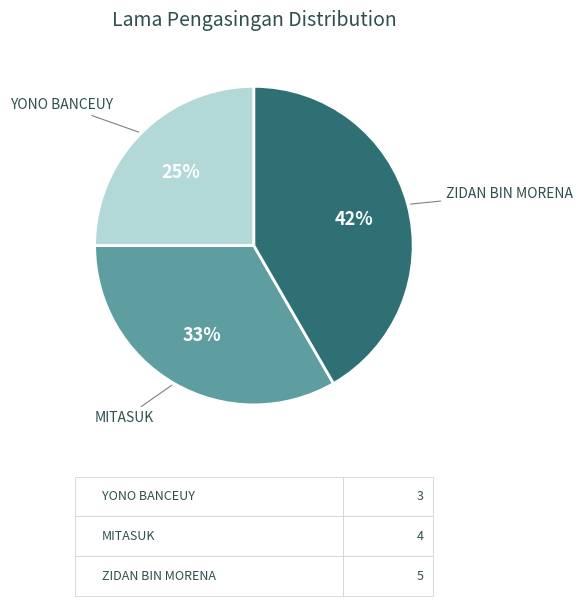

Is there any slice that represents more than half of the pie?

No